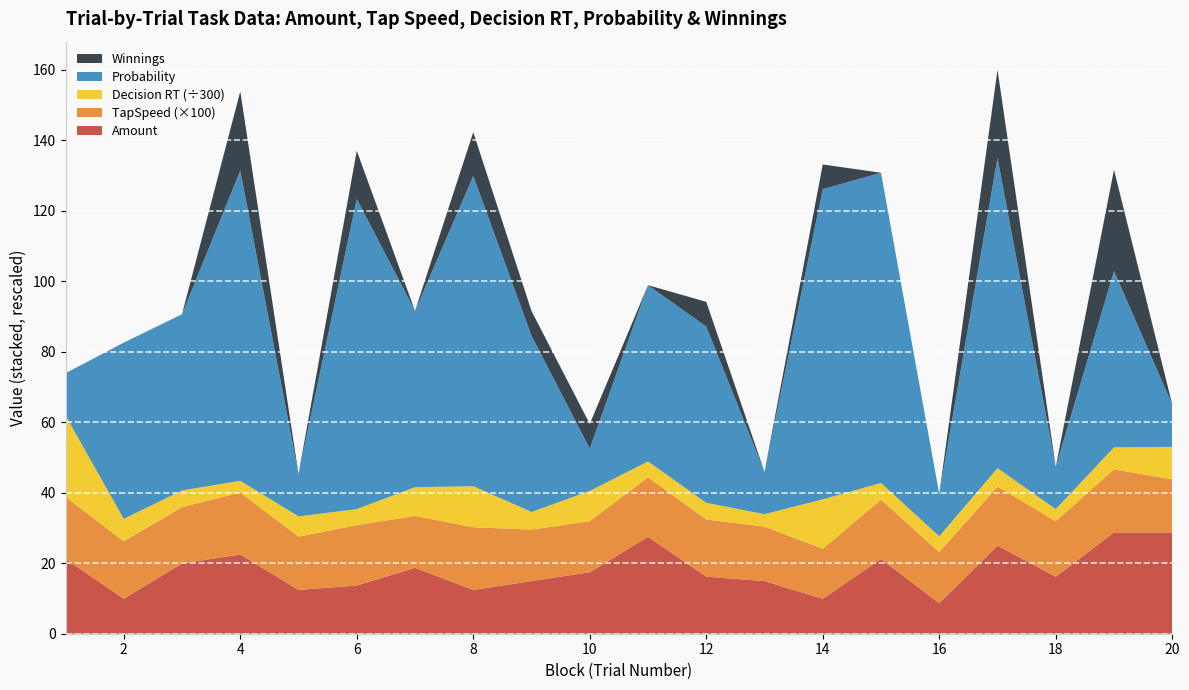

Reading right to left, list all the values displayed in this chart.

Amount: 20=28.7	19=28.7	18=16.2	17=25.0	16=8.7	15=21.2	14=9.9	13=14.9	12=16.2	11=27.5	10=17.4	9=14.9	8=12.4	7=18.7	6=13.7	5=12.4	4=22.5	3=19.9	2=9.9	1=21.2
TapSpeed: 20=0.2	19=0.2	18=0.2	17=0.2	16=0.1	15=0.2	14=0.1	13=0.2	12=0.2	11=0.2	10=0.1	9=0.1	8=0.2	7=0.1	6=0.2	5=0.2	4=0.2	3=0.2	2=0.2	1=0.2
Decision_RT: 20=2765.0	19=1876.0	18=1030.0	17=1565.0	16=1348.0	15=1424.0	14=4213.0	13=1061.0	12=1419.0	11=1357.0	10=2573.0	9=1499.0	8=3495.0	7=2445.0	6=1362.0	5=1728.0	4=993.0	3=1418.0	2=1917.0	1=6908.0
Probability: 20=12.0	19=50.0	18=12.0	17=88.0	16=12.0	15=88.0	14=88.0	13=12.0	12=50.0	11=50.0	10=12.0	9=50.0	8=88.0	7=50.0	6=88.0	5=12.0	4=88.0	3=50.0	2=50.0	1=12.0
Winnings: 20=0.0	19=28.7	18=0.0	17=25.0	16=0.0	15=0.0	14=7.0	13=0.0	12=7.0	11=0.0	10=7.0	9=7.0	8=12.4	7=0.0	6=13.7	5=0.0	4=22.5	3=0.0	2=0.0	1=0.0